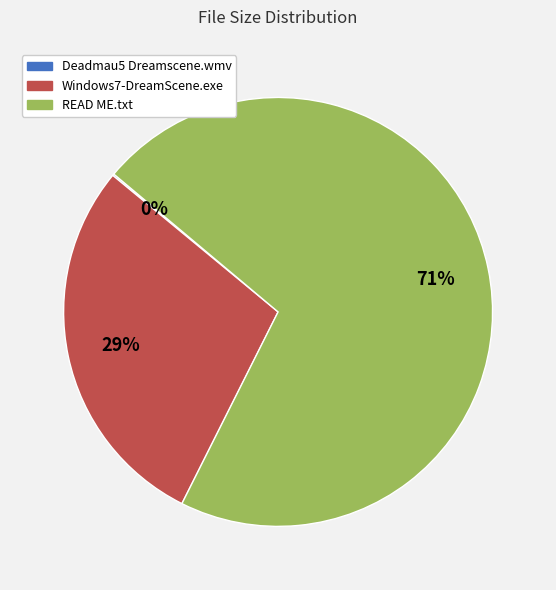

True or false: READ ME.txt accounts for 71% of the total.

True